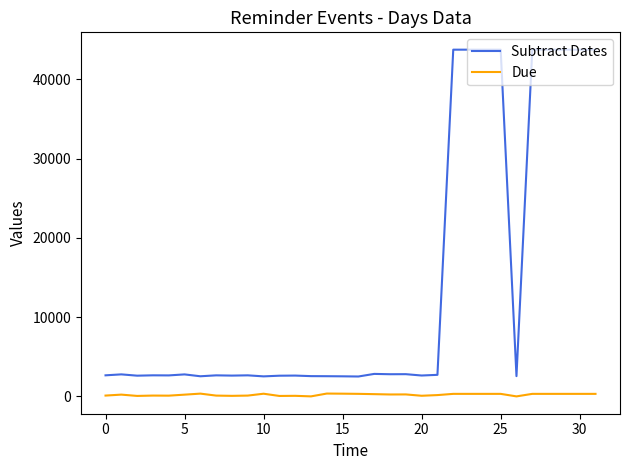

Which series has the largest range (max minus min)?

Subtract Dates